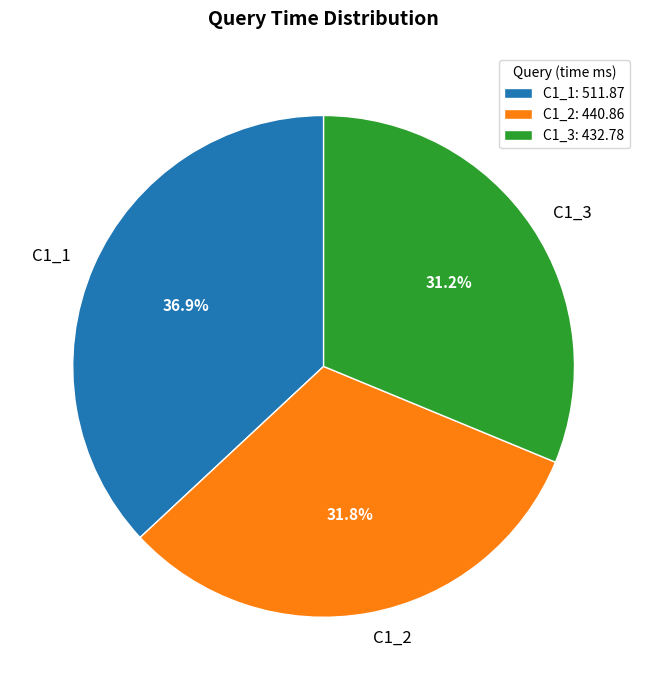

Does C1_1 account for over 50% of the chart?

No